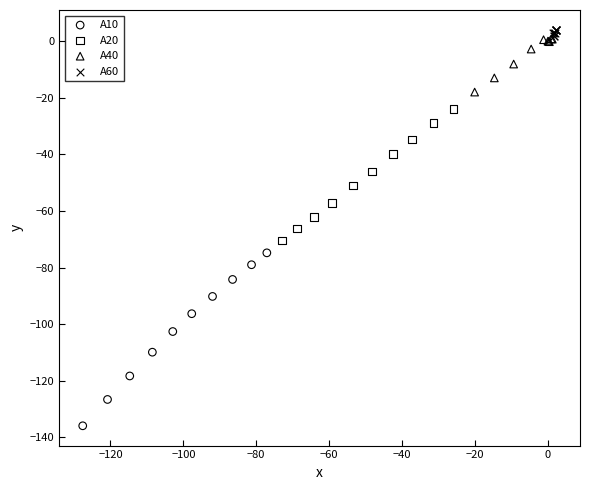

Which series has the largest Y range (max minus min)?

A10